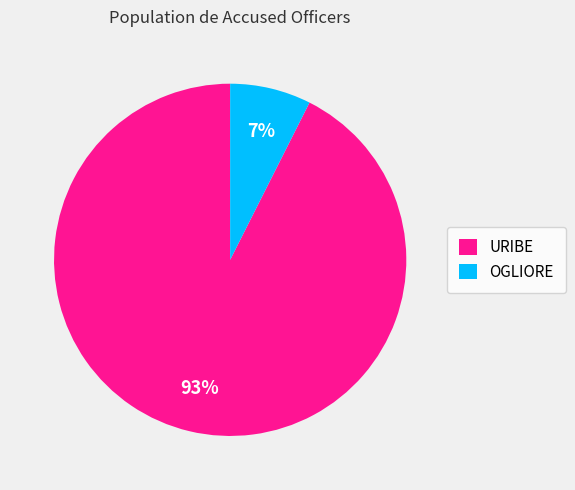

Count the number of slices in the pie.

2